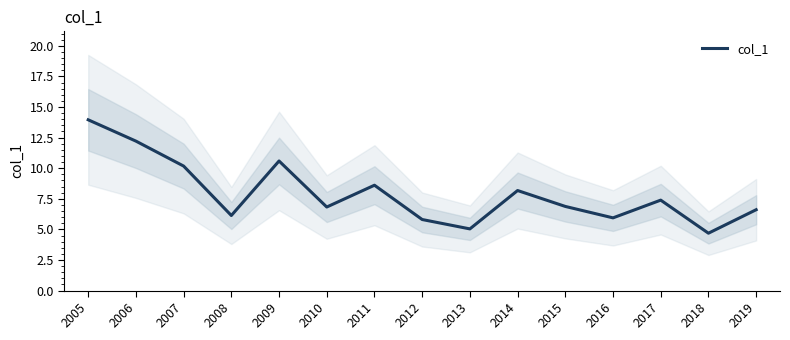

The value at 2010 is 11.0. True or false?

False